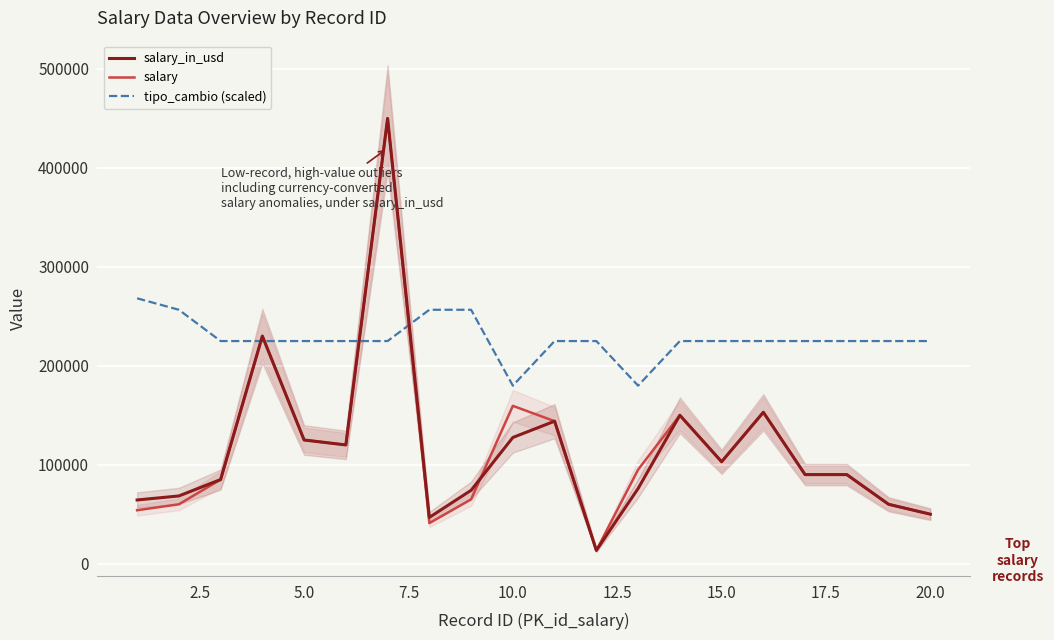

What is the maximum value for salary?

450000.0